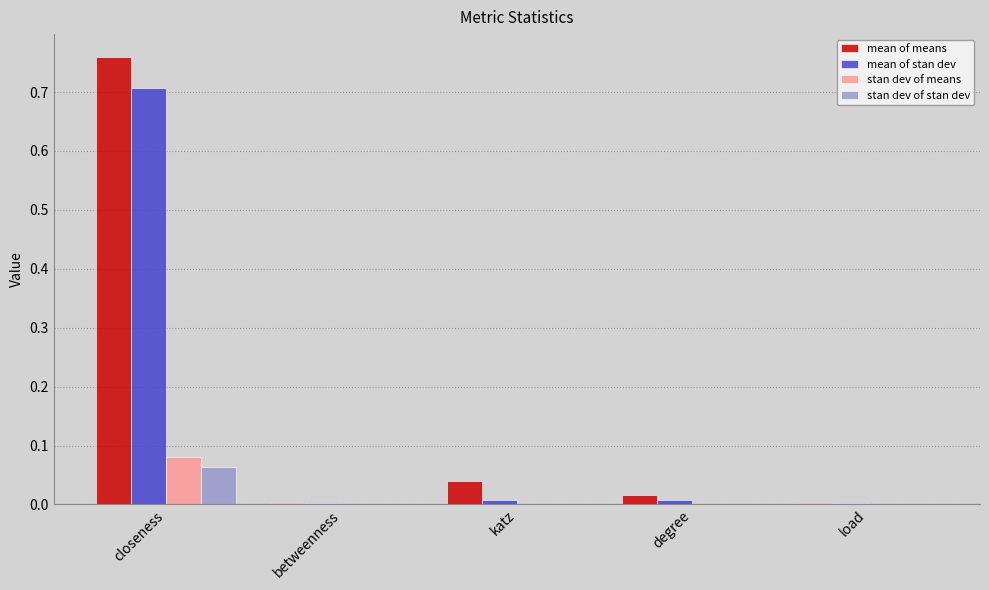

What is the total value across all series at closeness?

1.6